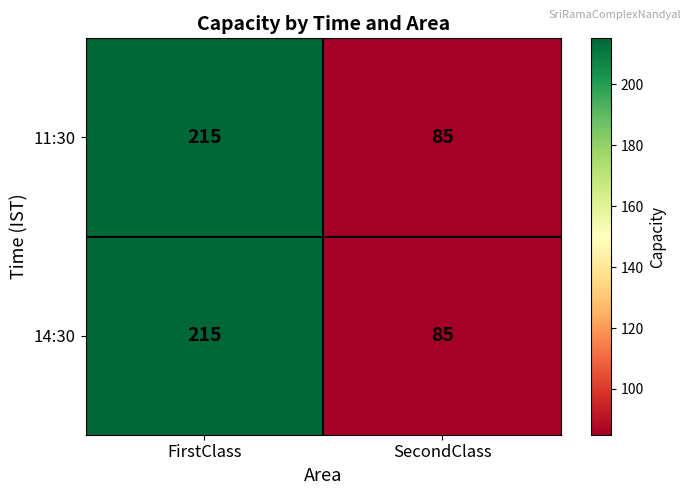

What is the smallest value displayed?

85